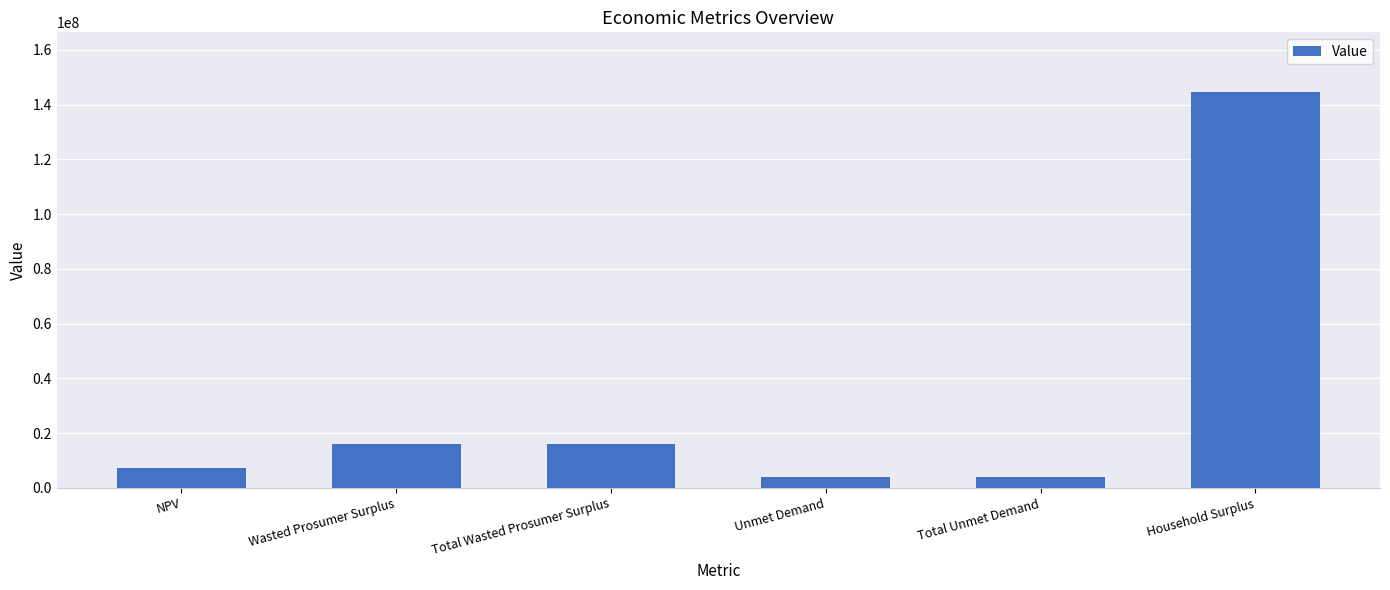

What is the approximate value at Unmet Demand?

3936281.6